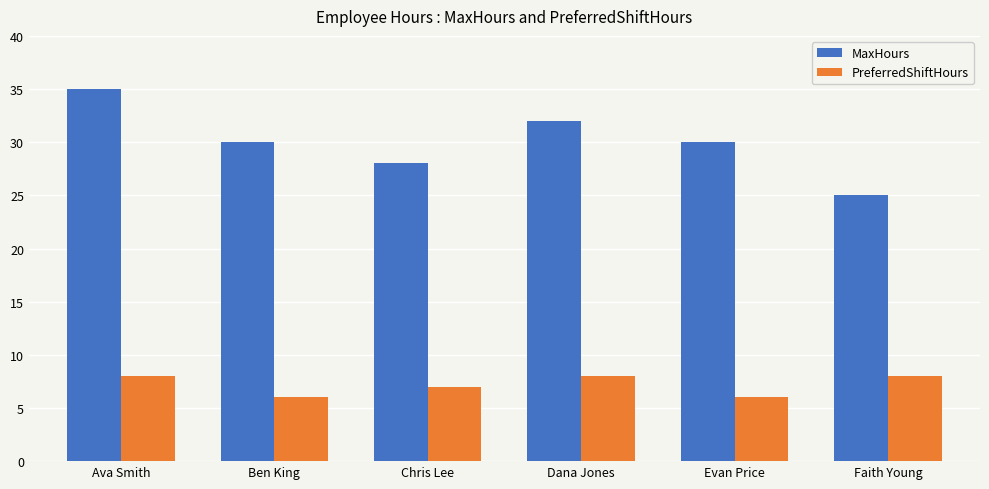

What is the approximate value of MaxHours at Chris Lee, to the nearest 5?

30